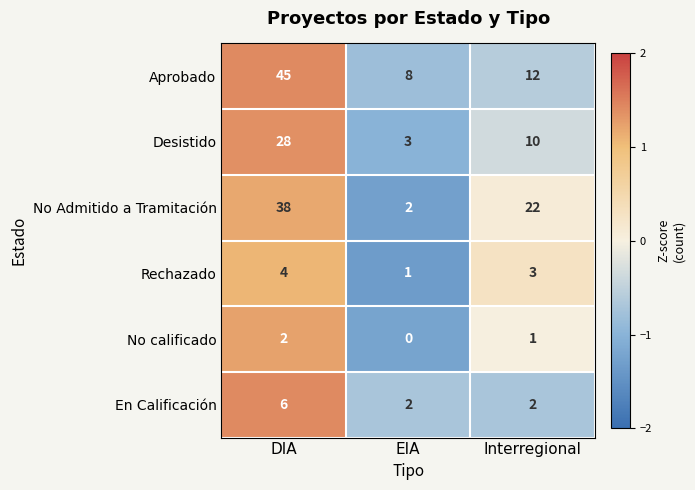

At how many categories does at least one series exceed 0?

3